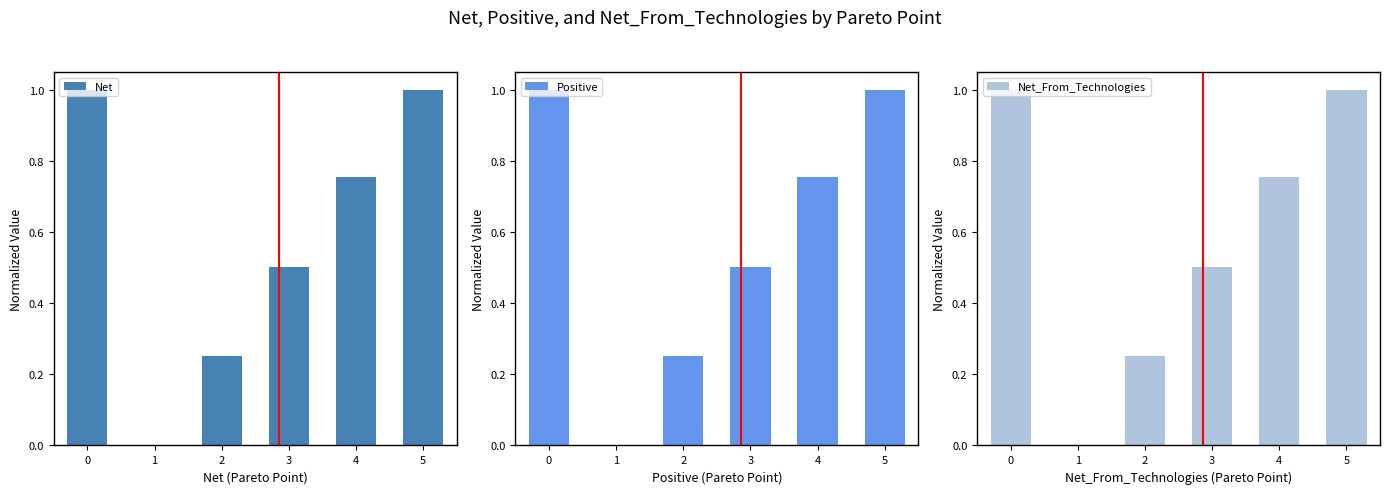

What is the value of the Positive bar at the 1st from the left?

1.0